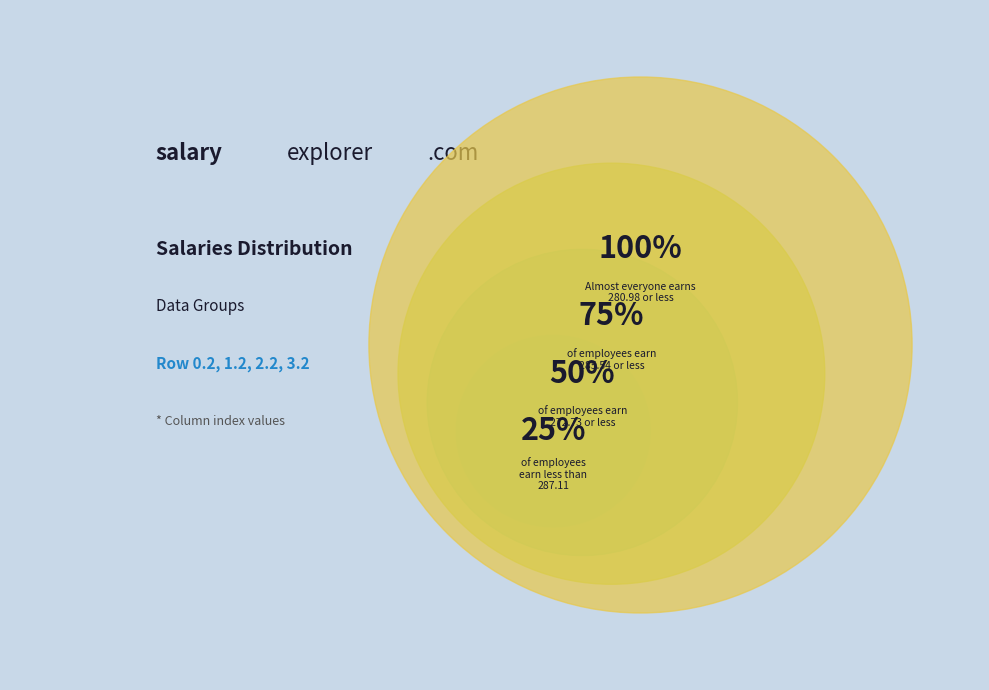

What percentage is NOT represented by 2.2?

74.6%